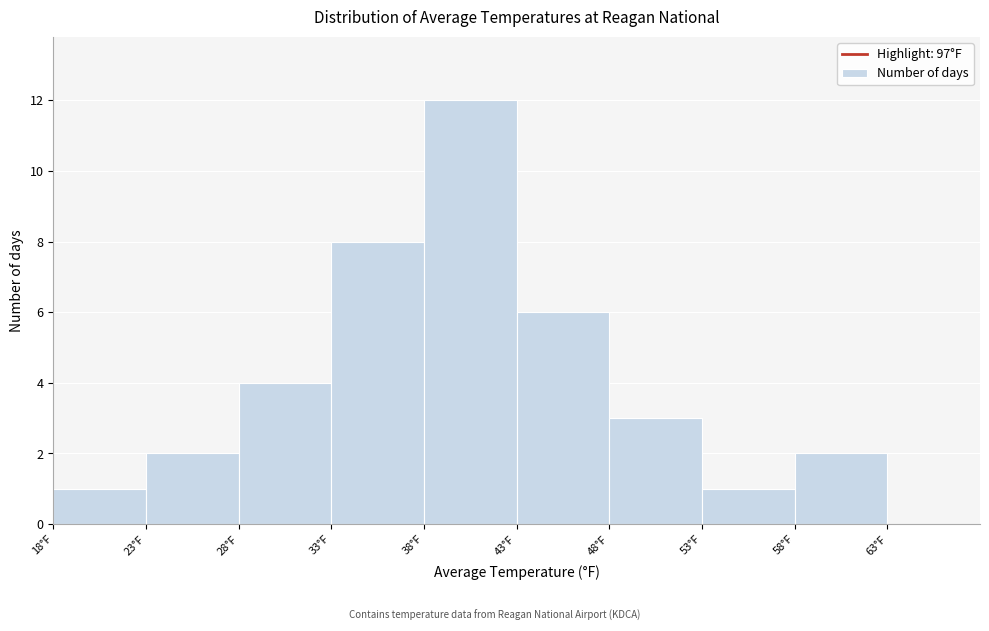

Which range on the x-axis has the tallest bar?

38 to 43